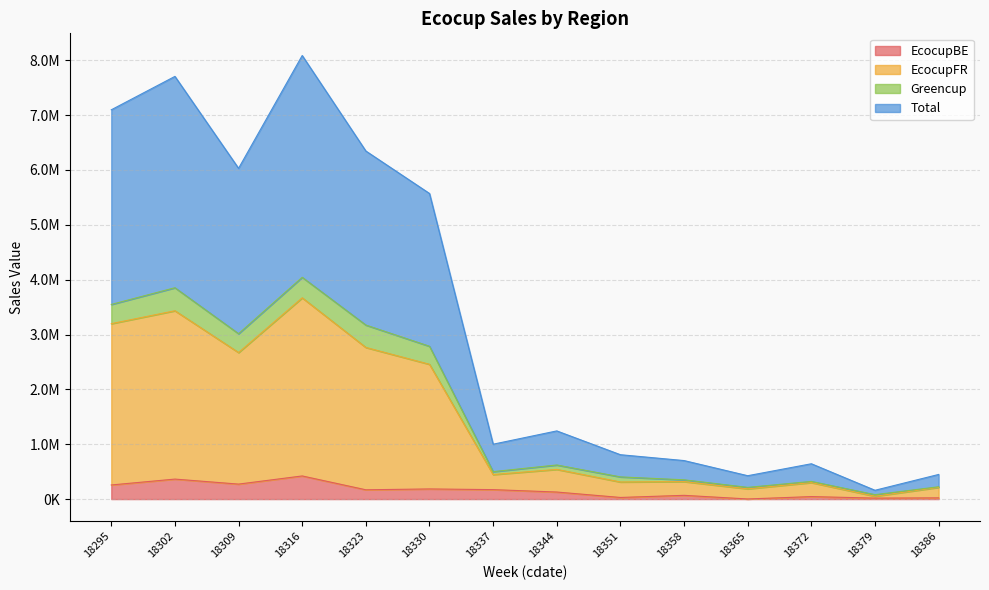

Does the chart have visible grid lines?

Yes